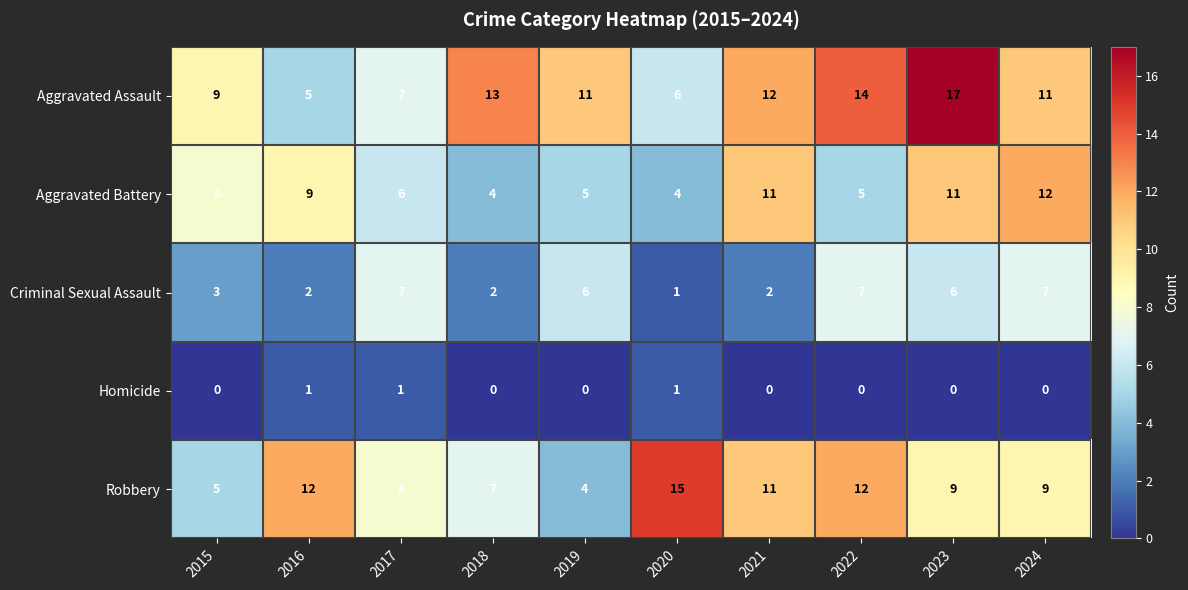

The Aggravated Assault series shows 9 at 2015. True or false?

True